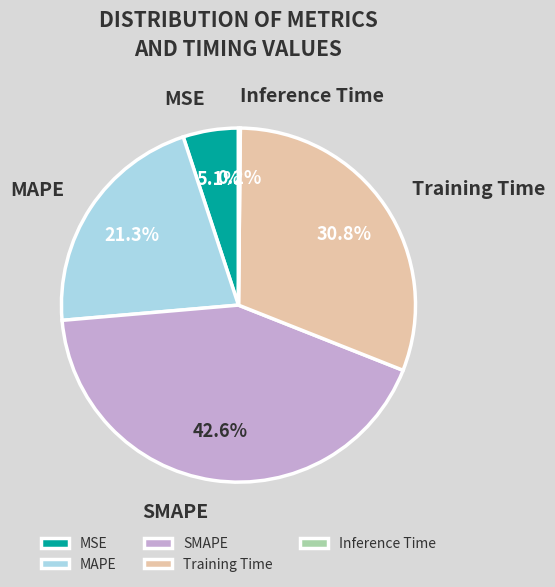

Which has a higher value, Training Time or SMAPE?

SMAPE